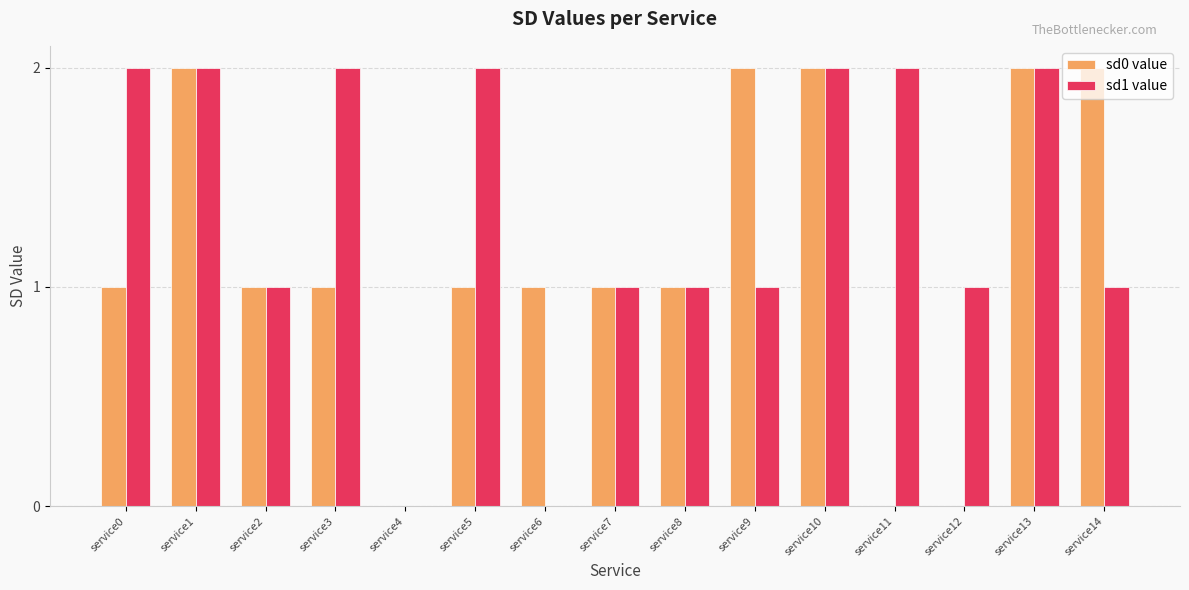

Is the value of sd1 value at service11 greater than the value of sd0 value at service0?

Yes